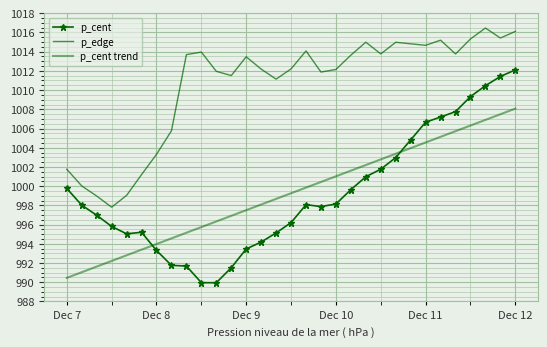

At which label does p_cent trend first exceed 999?

15